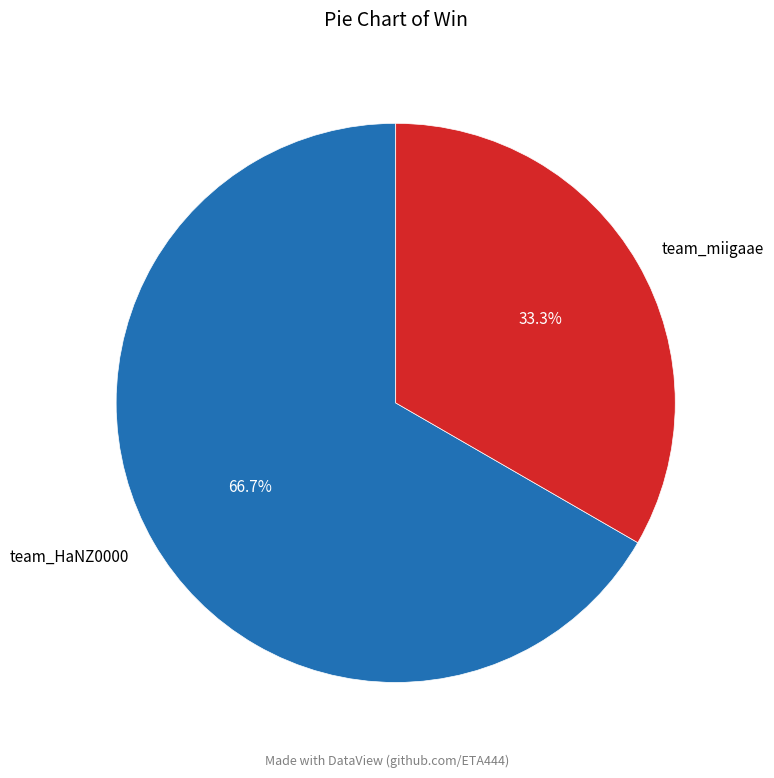

Combined, do team_HaNZ0000 and team_miigaae account for over 50%?

Yes